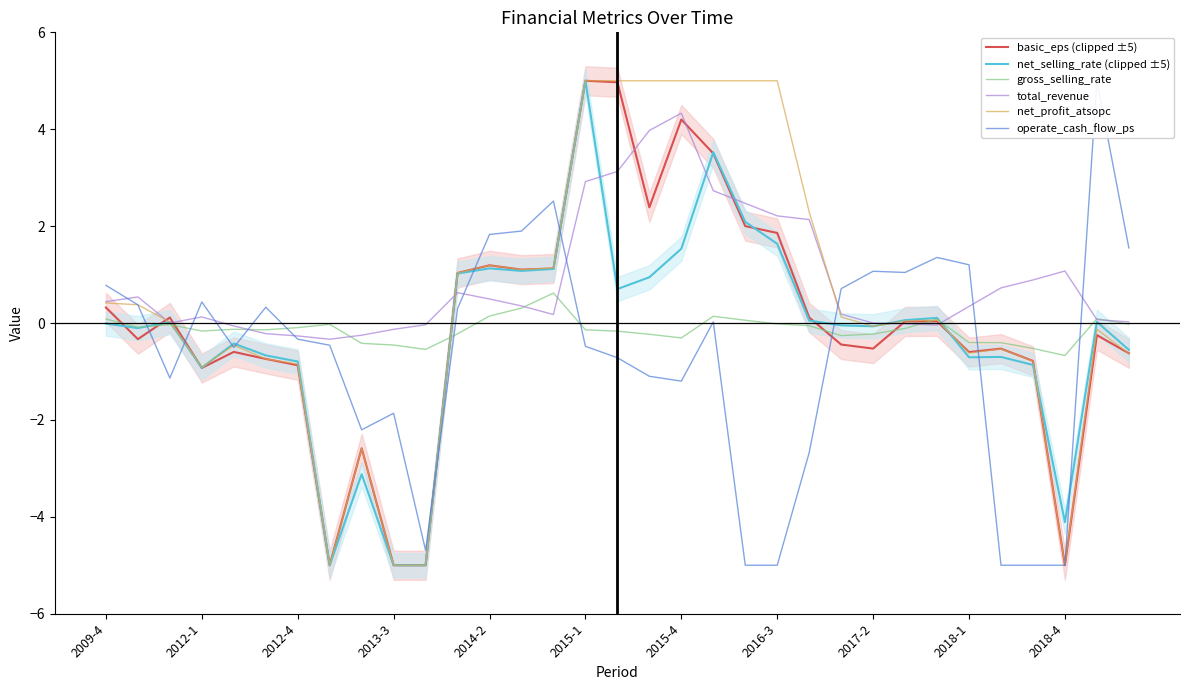

What is the difference between the operate_cash_flow_ps values at 19 and 2012-4?

1.2